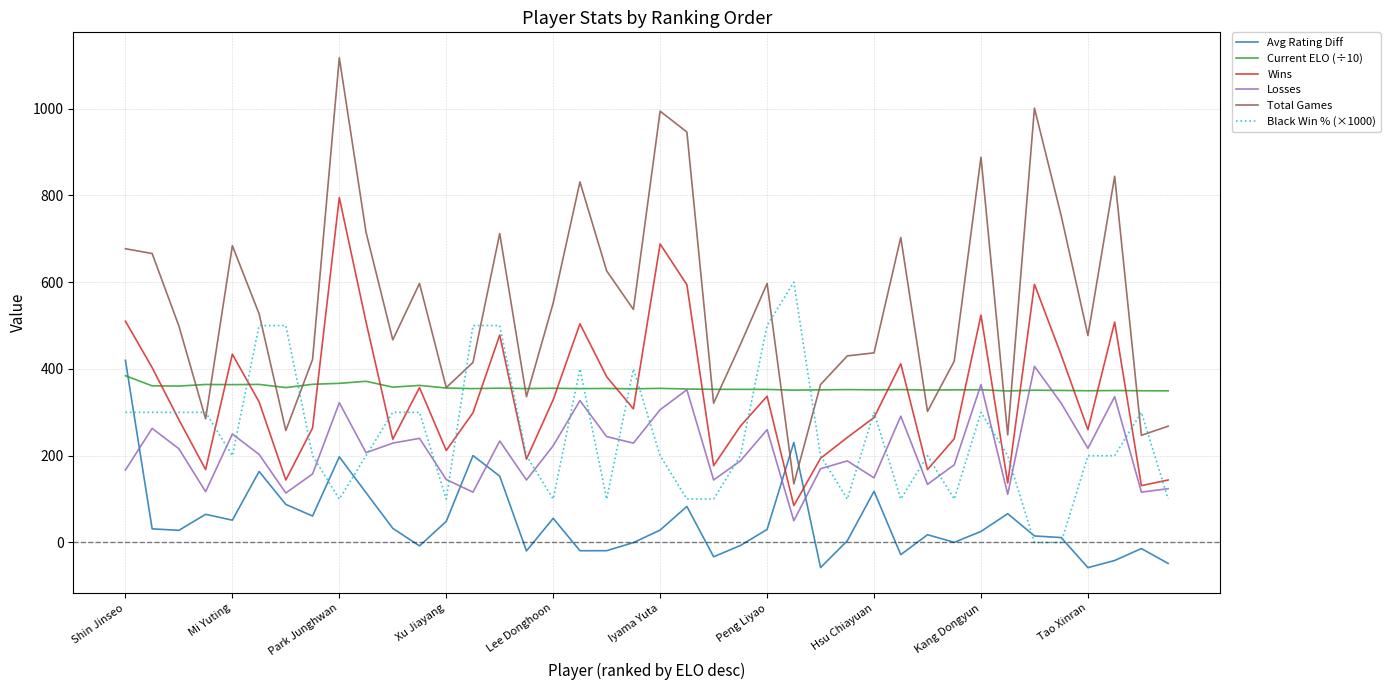

True or false: Black Win % (×1000) and Current ELO (÷10) intersect in this chart.

True